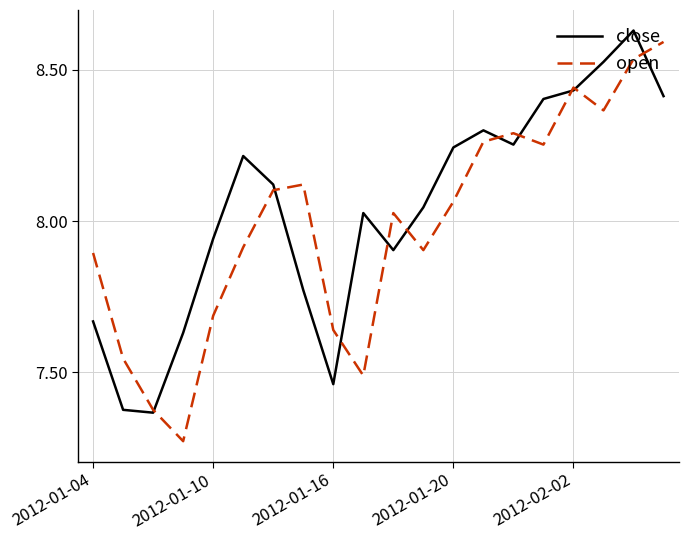

At 2012-01-20, list the series in order from smallest to largest.

open, close